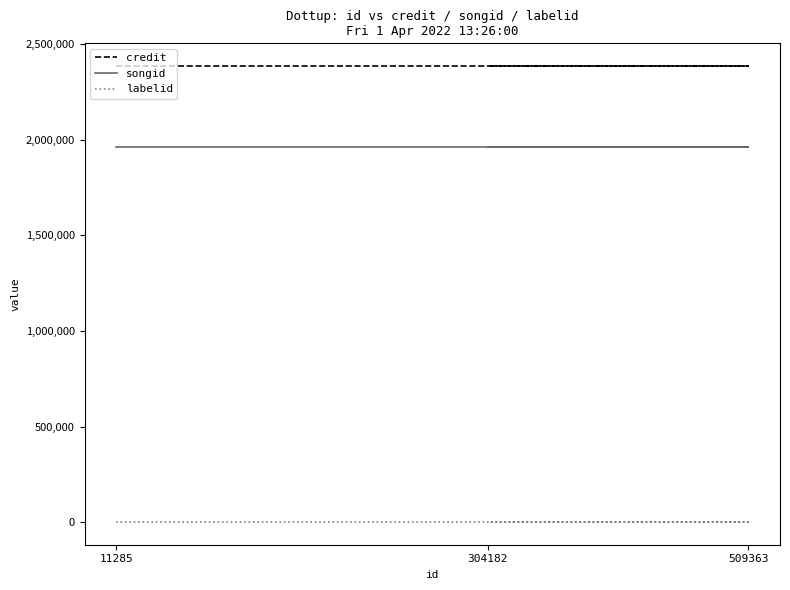

Is it true that songid equals 3194246 at 11285?

False